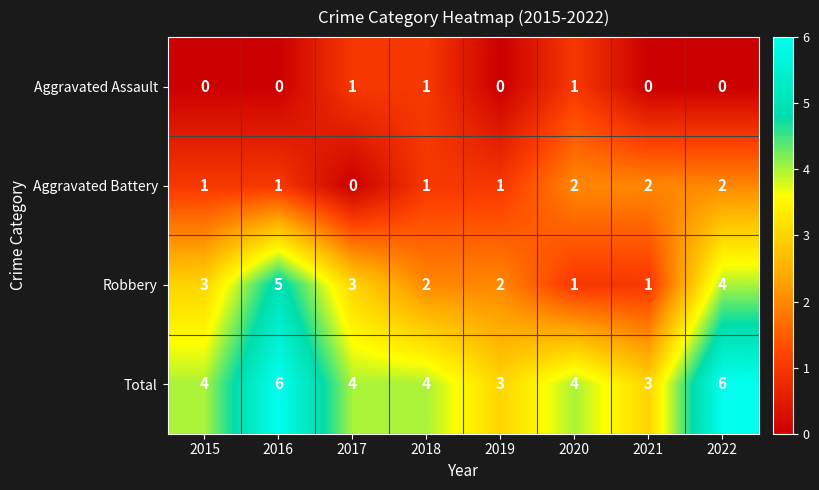

How many distinct data groups are displayed?

4